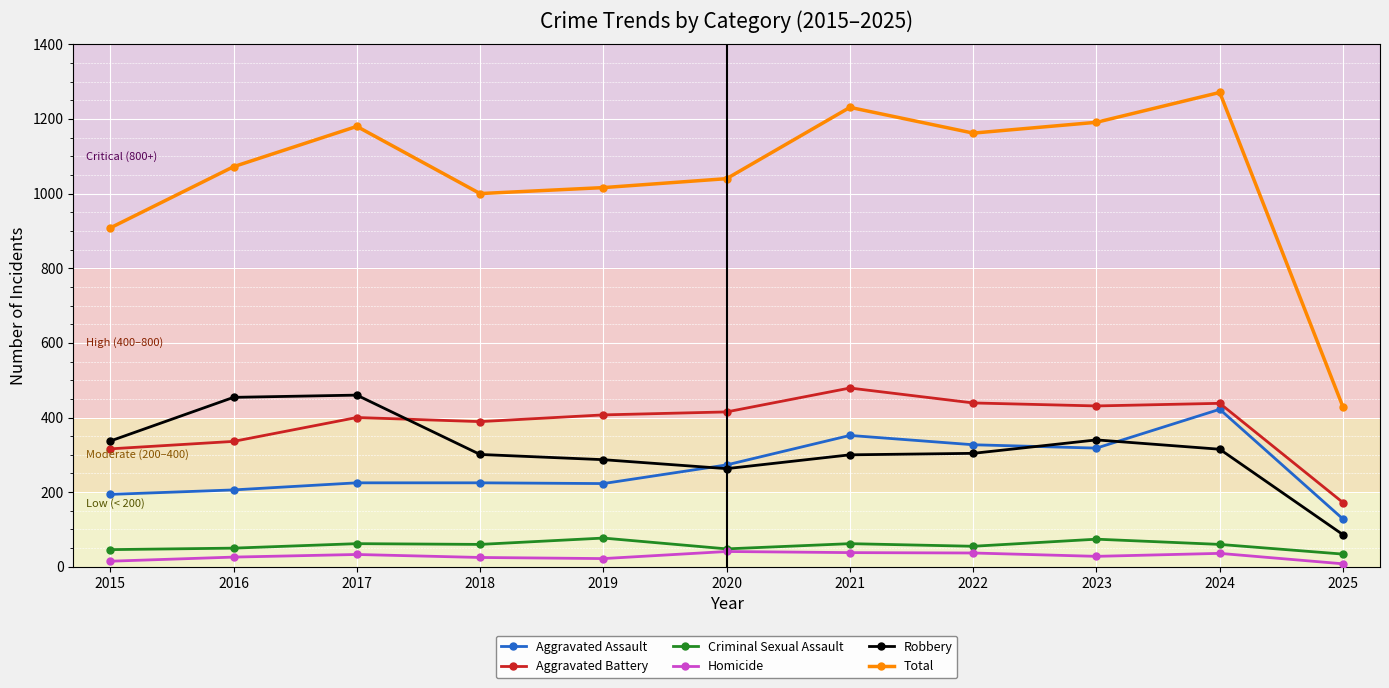

What is the minimum value for Aggravated Battery?

172